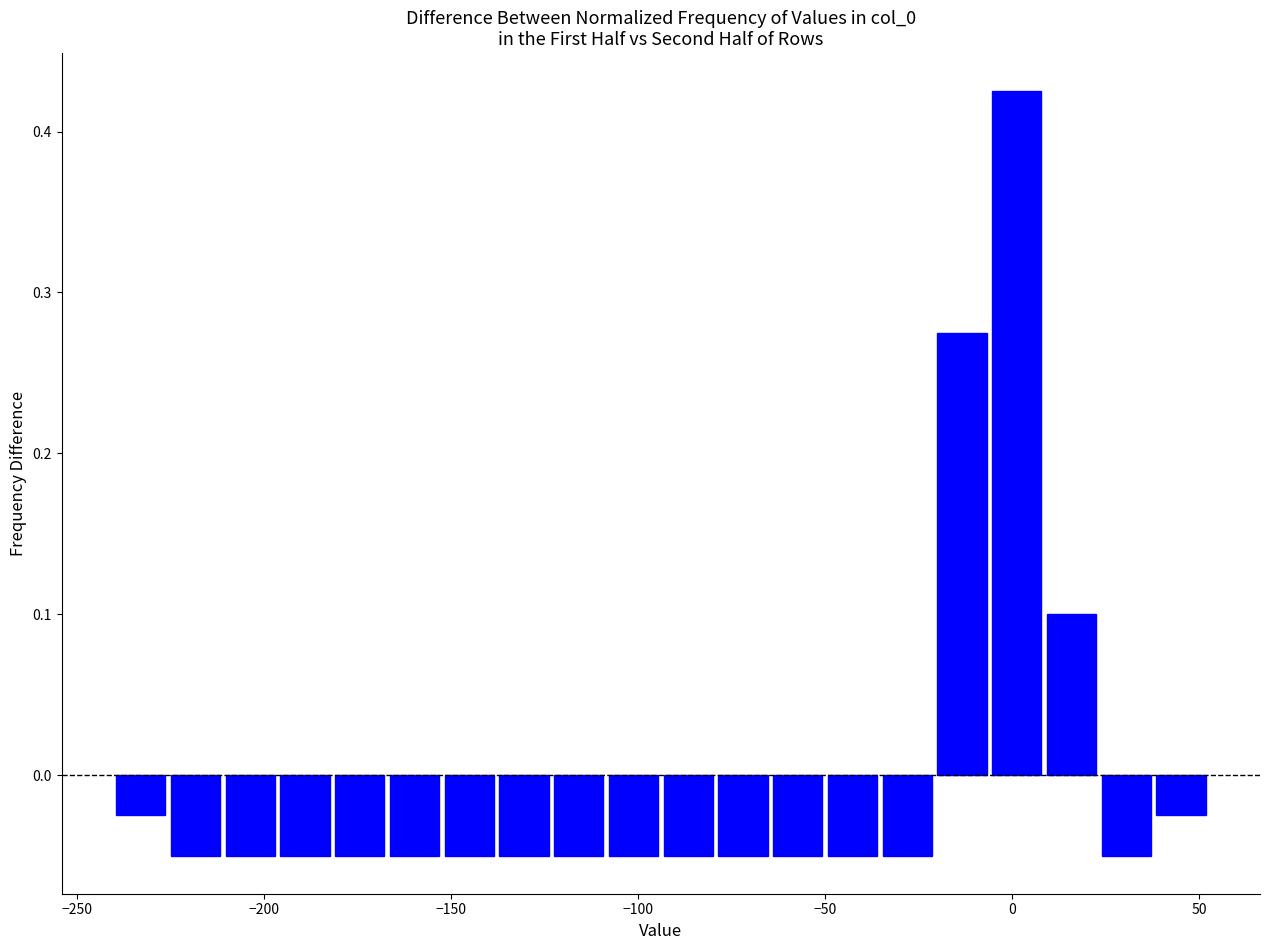

Read against the x-axis, roughly where is the centre of the tallest bar?

0